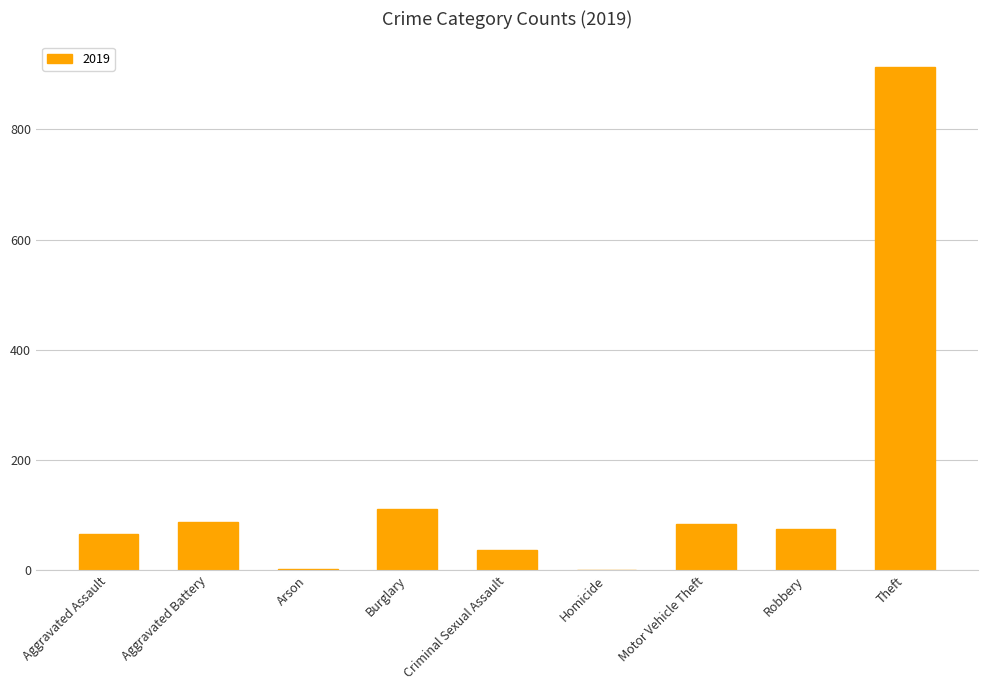

What is the greatest value displayed?

914